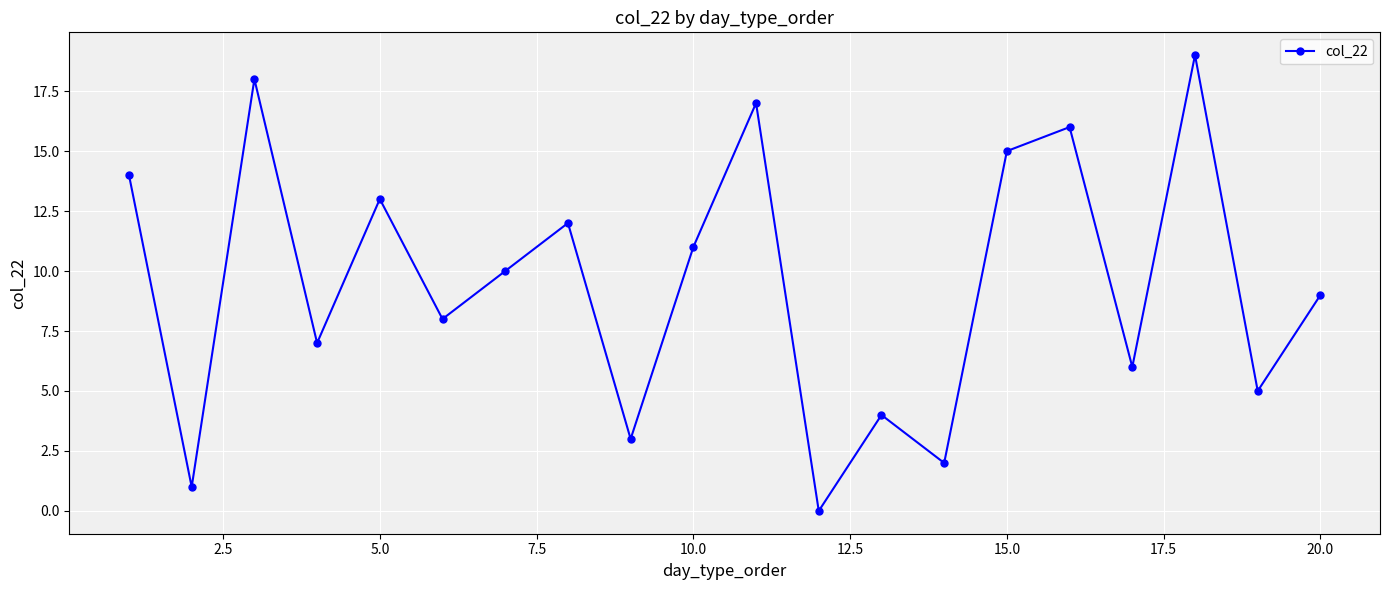

What is the sum of all values?

190